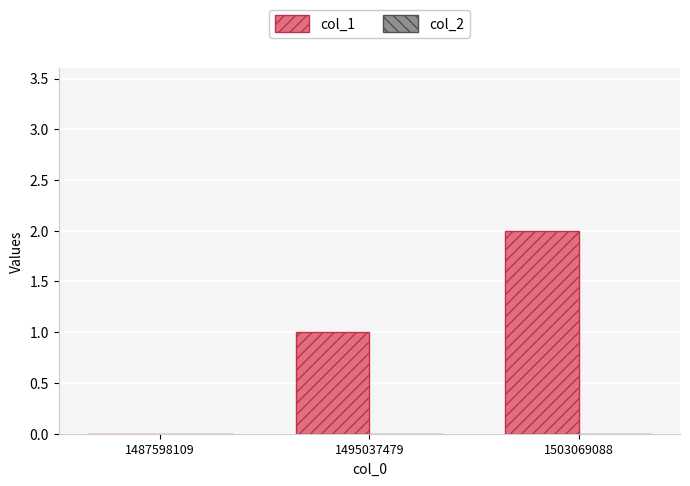

Is it true that the value at 1487598109 is -1?

False